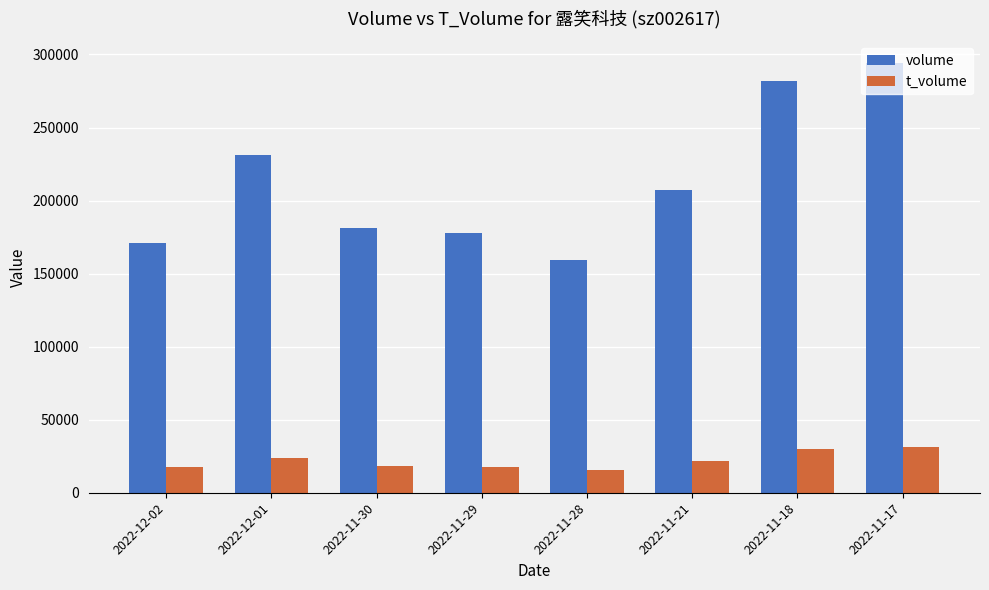

How many groups of bars are there?

8